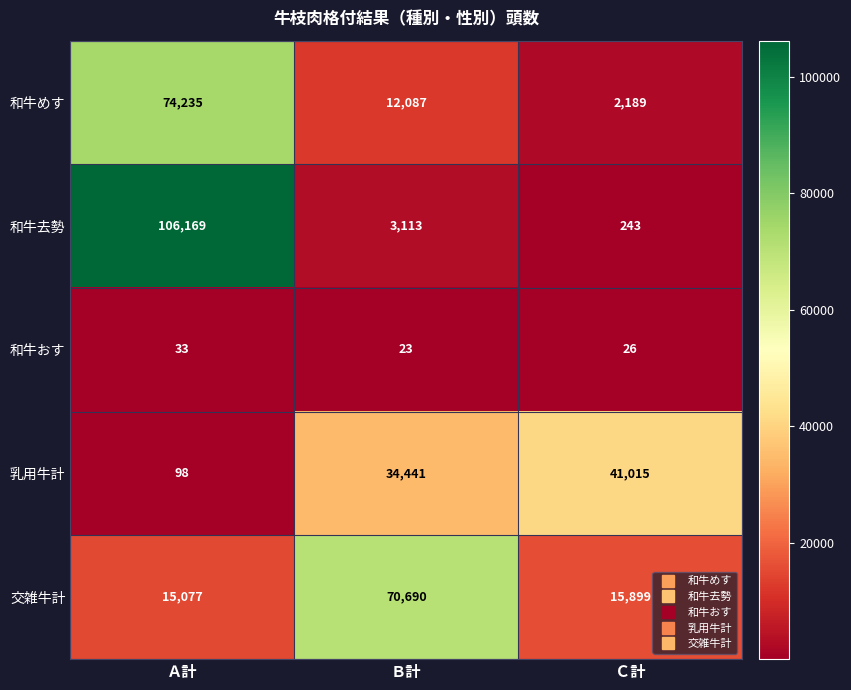

Reading right to left, list all the values displayed in this chart.

和牛めす: Ｃ計=2189	Ｂ計=12087	Ａ計=74235
和牛去勢: Ｃ計=243	Ｂ計=3113	Ａ計=106169
和牛おす: Ｃ計=26	Ｂ計=23	Ａ計=33
乳用牛計: Ｃ計=41015	Ｂ計=34441	Ａ計=98
交雑牛計: Ｃ計=15899	Ｂ計=70690	Ａ計=15077